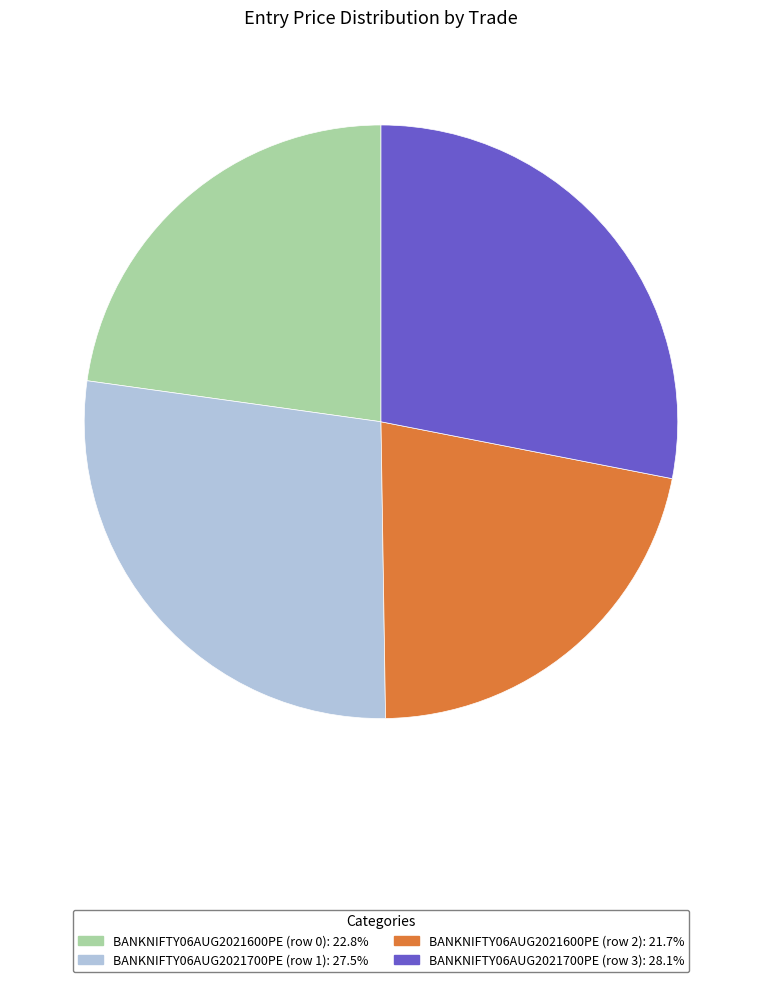

True or false: BANKNIFTY06AUG2021600PE (row 2) accounts for 10% of the total.

False